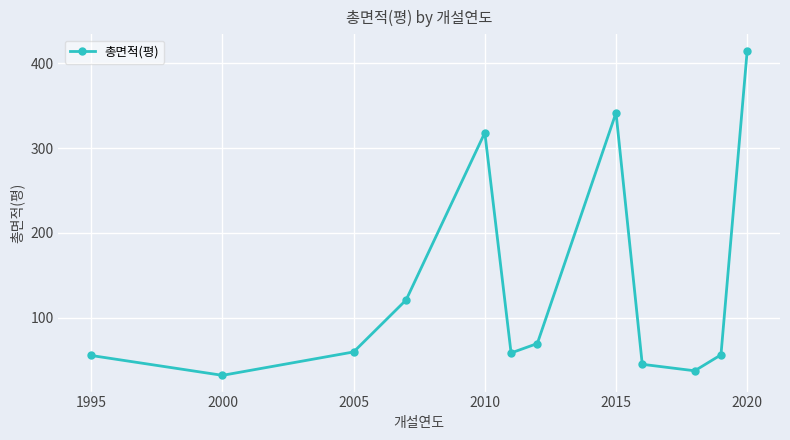

What is the maximum value shown in the chart?

415.1